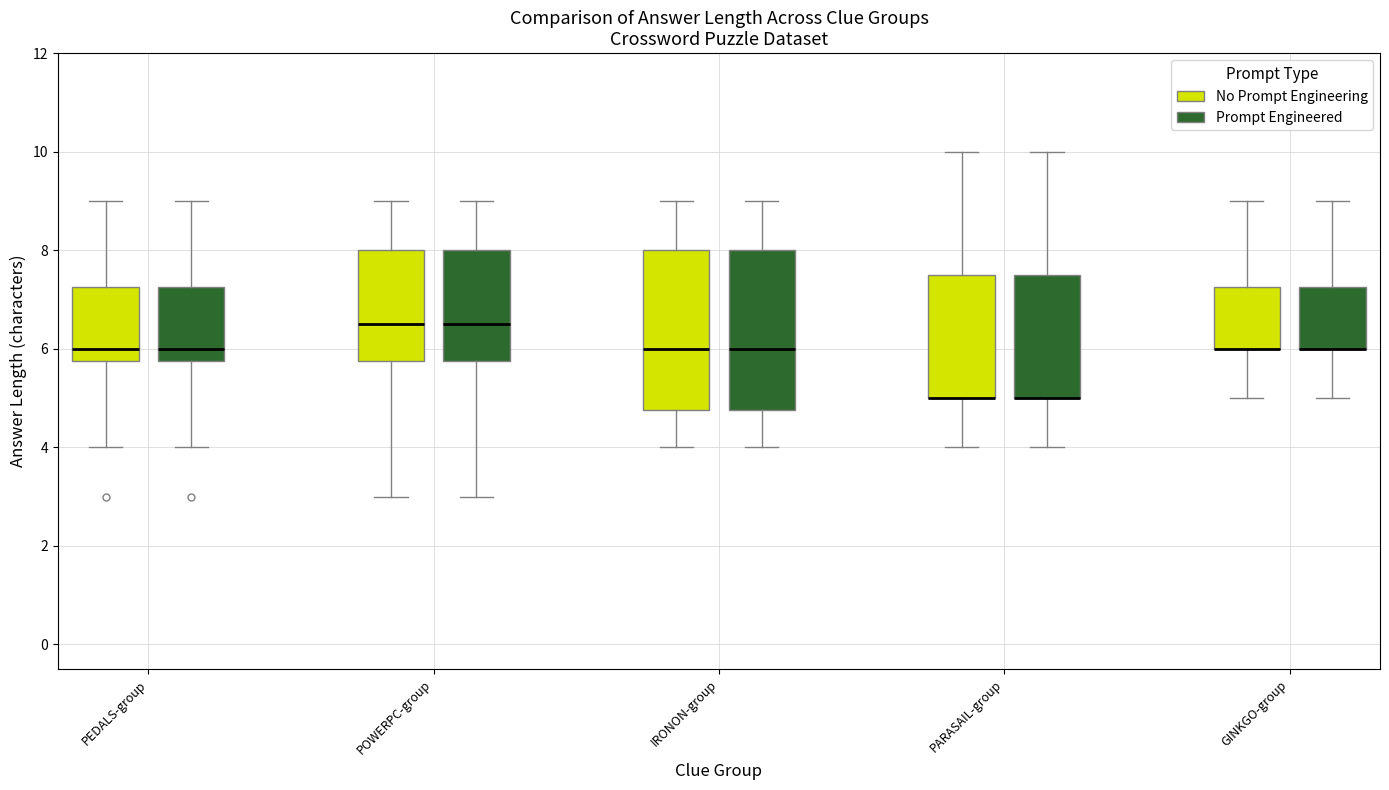

Reading left to right, transcribe this box plot: for each box, give where its median line is, the range the box spans, and where its two whiskers end, as read against the y-axis. The values are not printed on the chart, so give them approximately, as read against the axis.

PEDALS-group (No Prompt Engineering): median 6.0, box 5.8 to 7.2, whiskers 4.0 to 9.0
PEDALS-group (Prompt Engineered): median 6.0, box 5.8 to 7.2, whiskers 4.0 to 9.0
POWERPC-group (No Prompt Engineering): median 6.6, box 5.8 to 8.0, whiskers 3.0 to 9.0
POWERPC-group (Prompt Engineered): median 6.6, box 5.8 to 8.0, whiskers 3.0 to 9.0
IRONON-group (No Prompt Engineering): median 6.0, box 4.8 to 8.0, whiskers 4.0 to 9.0
IRONON-group (Prompt Engineered): median 6.0, box 4.8 to 8.0, whiskers 4.0 to 9.0
PARASAIL-group (No Prompt Engineering): median 5.0 (drawn on the box's lower edge), box 5.0 to 7.6, whiskers 4.0 to 10.0
PARASAIL-group (Prompt Engineered): median 5.0 (drawn on the box's lower edge), box 5.0 to 7.6, whiskers 4.0 to 10.0
GINKGO-group (No Prompt Engineering): median 6.0 (drawn on the box's lower edge), box 6.0 to 7.2, whiskers 5.0 to 9.0
GINKGO-group (Prompt Engineered): median 6.0 (drawn on the box's lower edge), box 6.0 to 7.2, whiskers 5.0 to 9.0